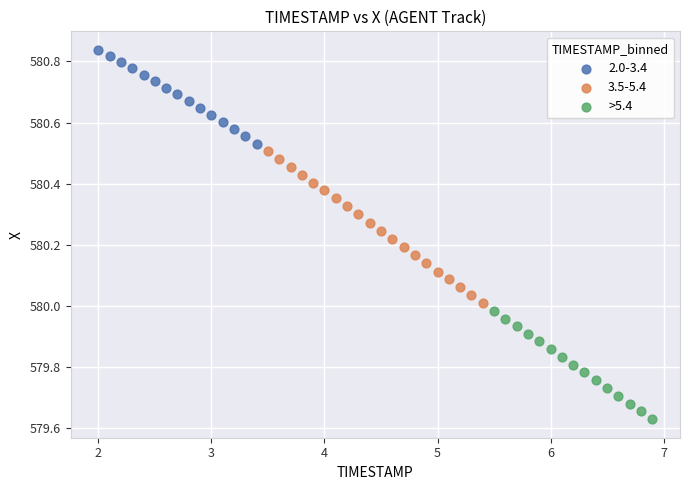

Which series contains the highest Y value?

2.0-3.4